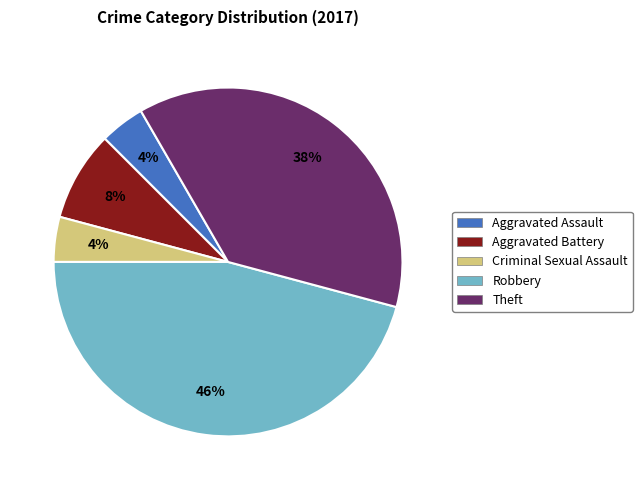

To the nearest percent, what is the difference between the Aggravated Assault and Aggravated Battery slice percentages?

4%